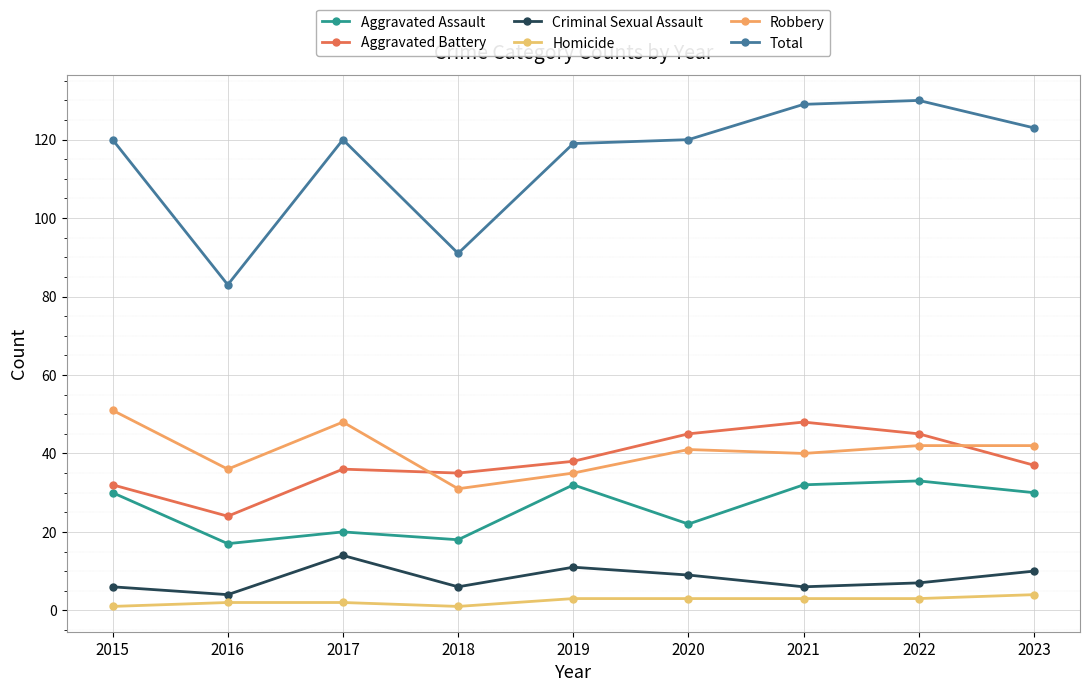

Where does the Criminal Sexual Assault series first go above 7?

2017